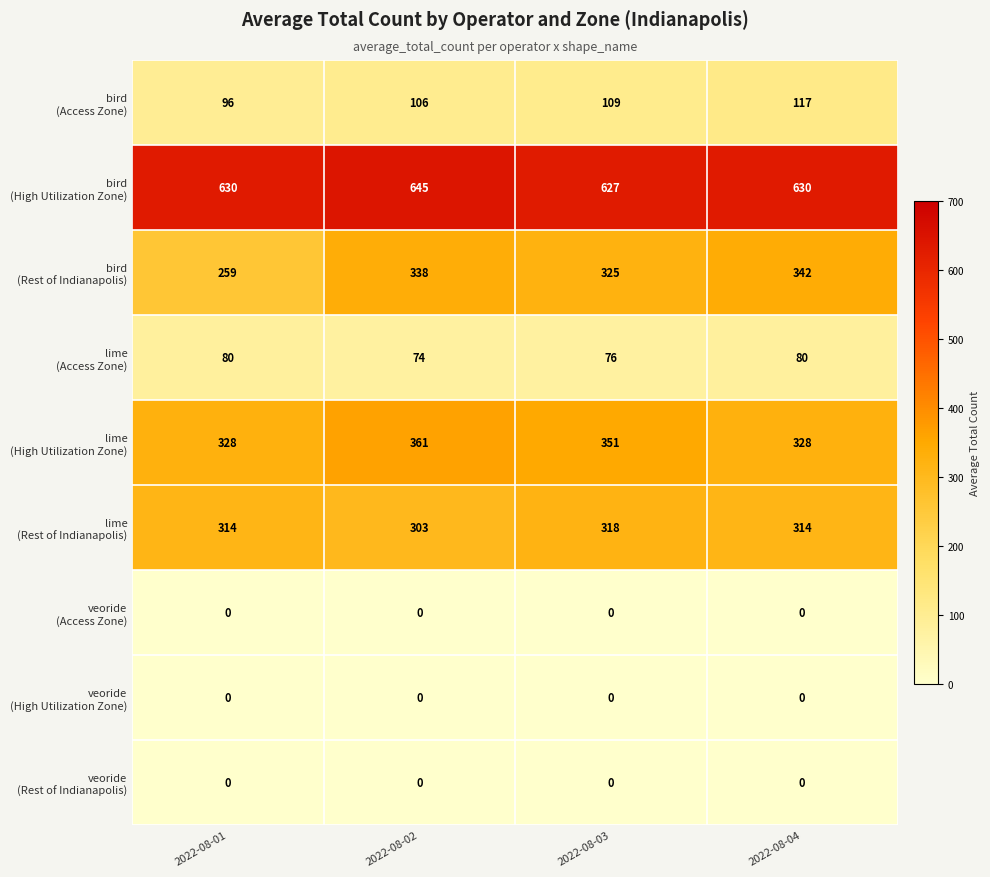

At which category does the chart reach its peak across all series?

2022-08-02